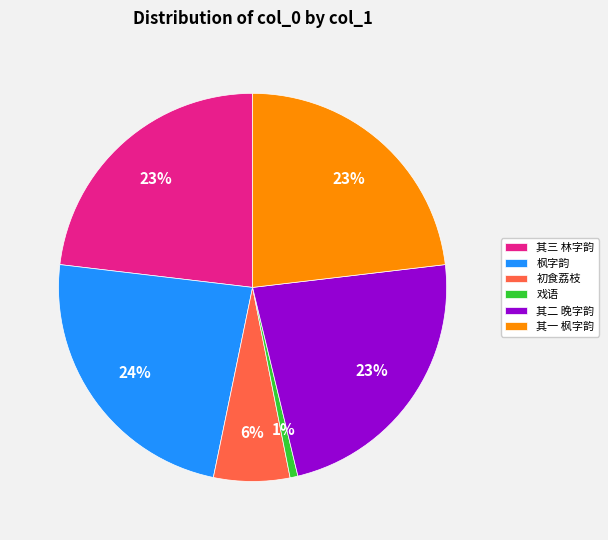

Between 戏语 and 其二 晚字韵, which is larger?

其二 晚字韵